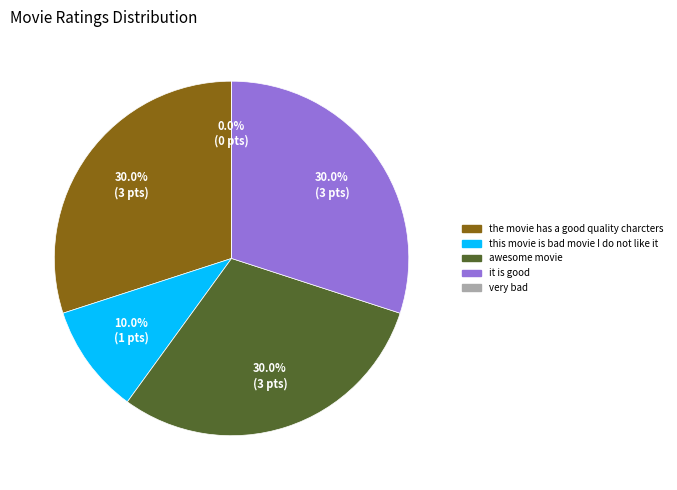

Is there any slice that represents more than half of the pie?

No